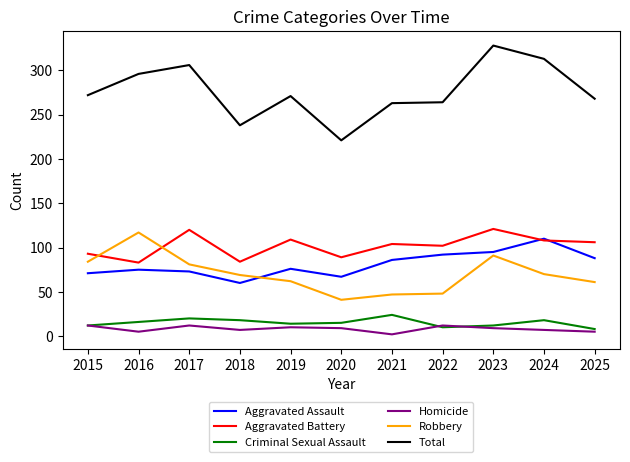

What is the lowest value of the Robbery series?

41